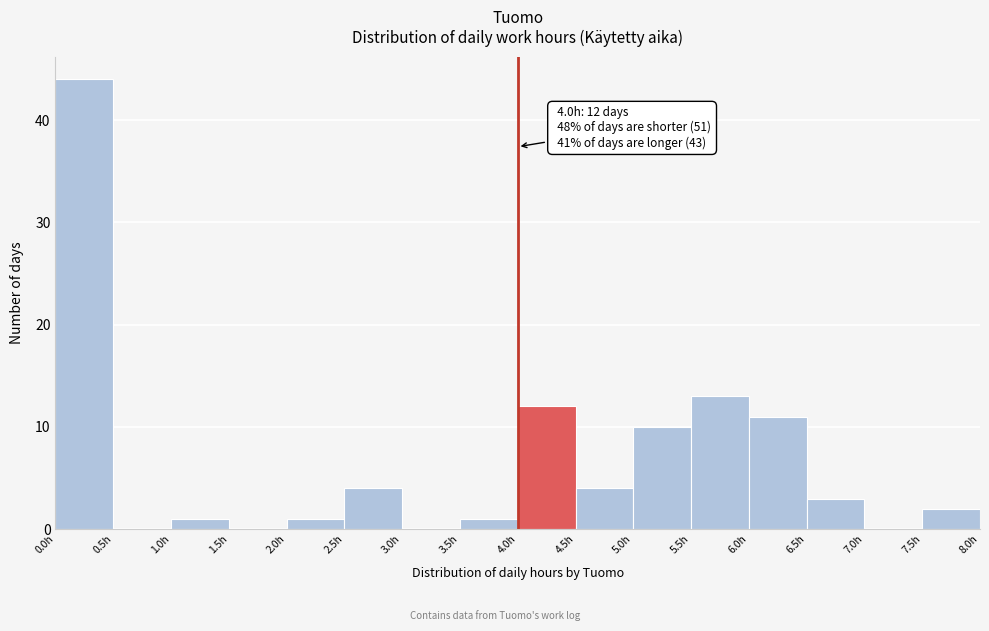

Which range on the x-axis has the tallest bar?

0.0 to 0.5